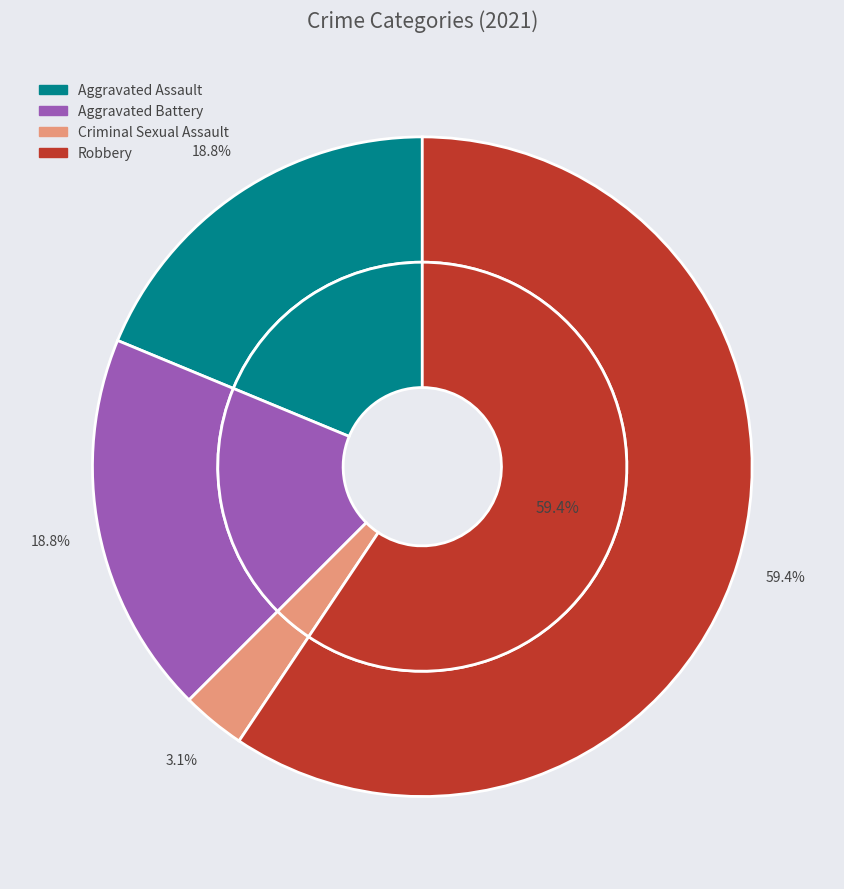

To the nearest percent, what is the difference between the Aggravated Assault and Criminal Sexual Assault slice percentages?

16%